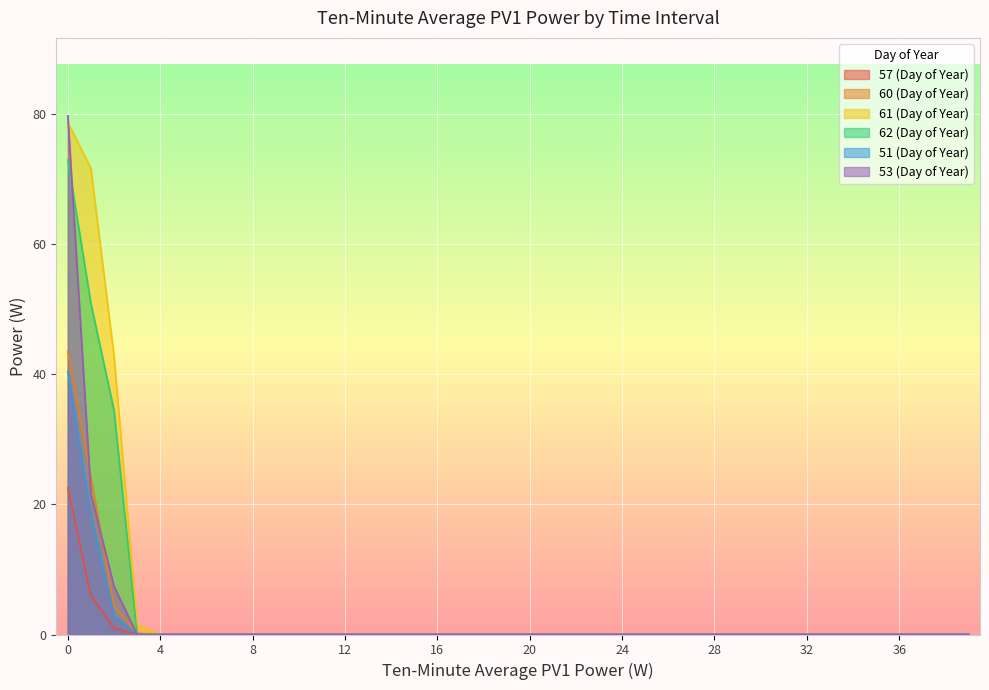

What is the difference between the maximum and minimum values in the 61 (Day of Year) series?

78.7